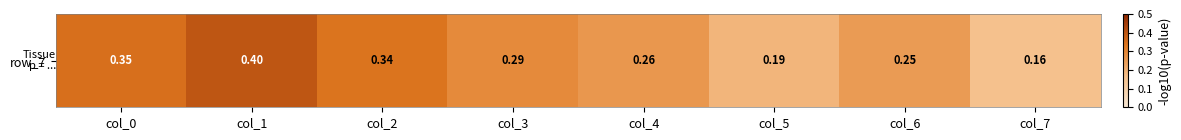

The chart shows a value of 0.7 at col_1. True or false?

False